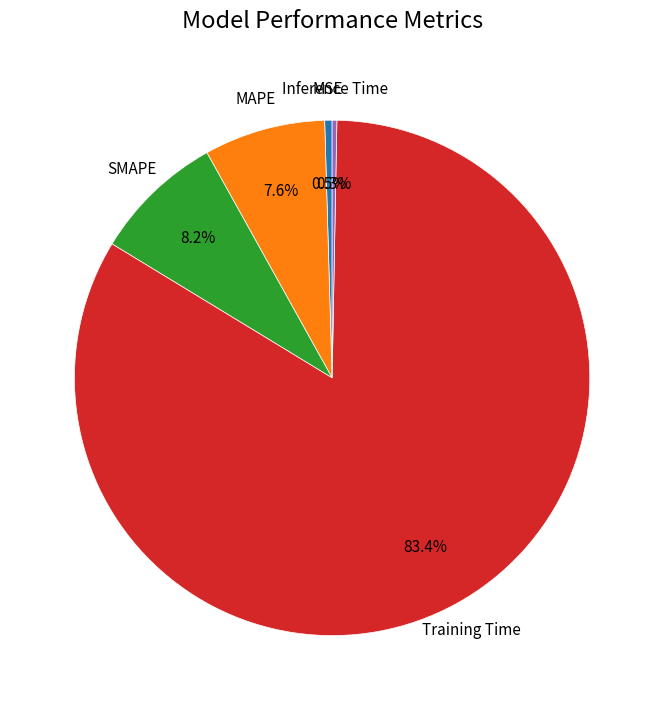

Is there any slice that represents more than half of the pie?

Yes